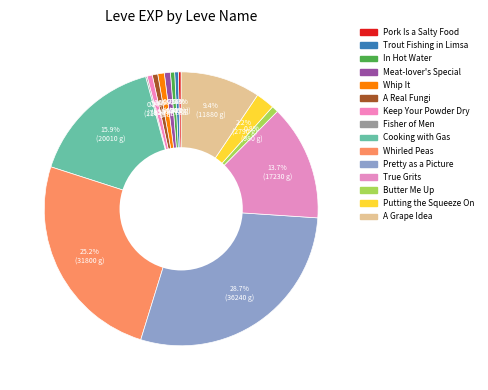

Count the number of slices in the pie.

15